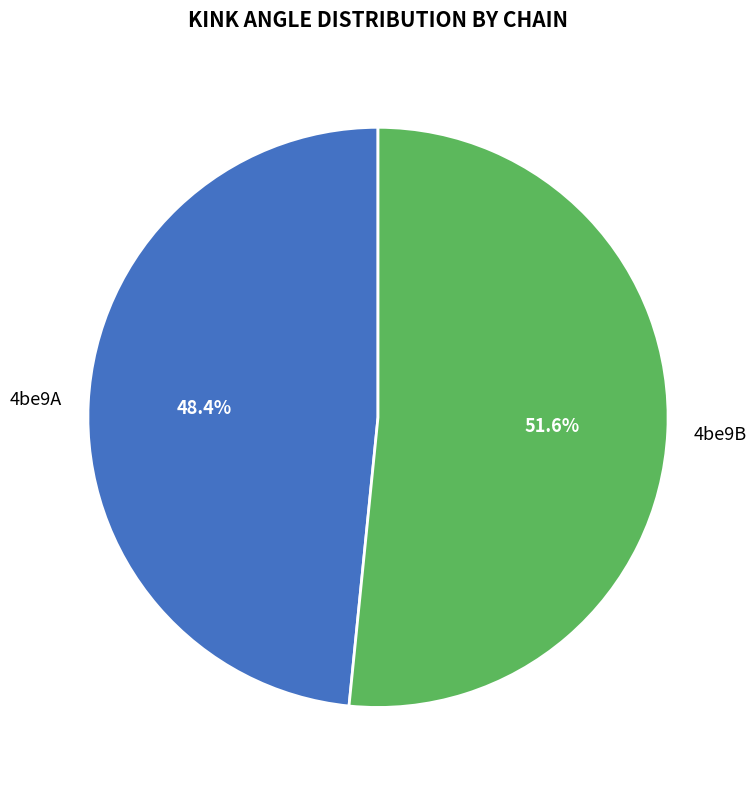

Combined, what portion of the pie is 4be9A and 4be9B?

100.0%